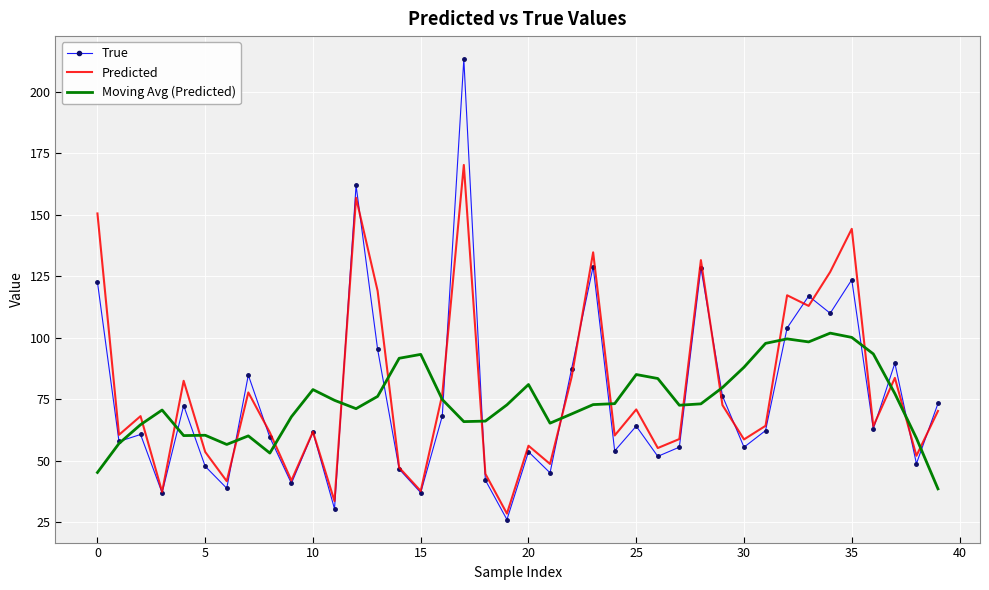

Which series has the largest total across all categories?

Predicted